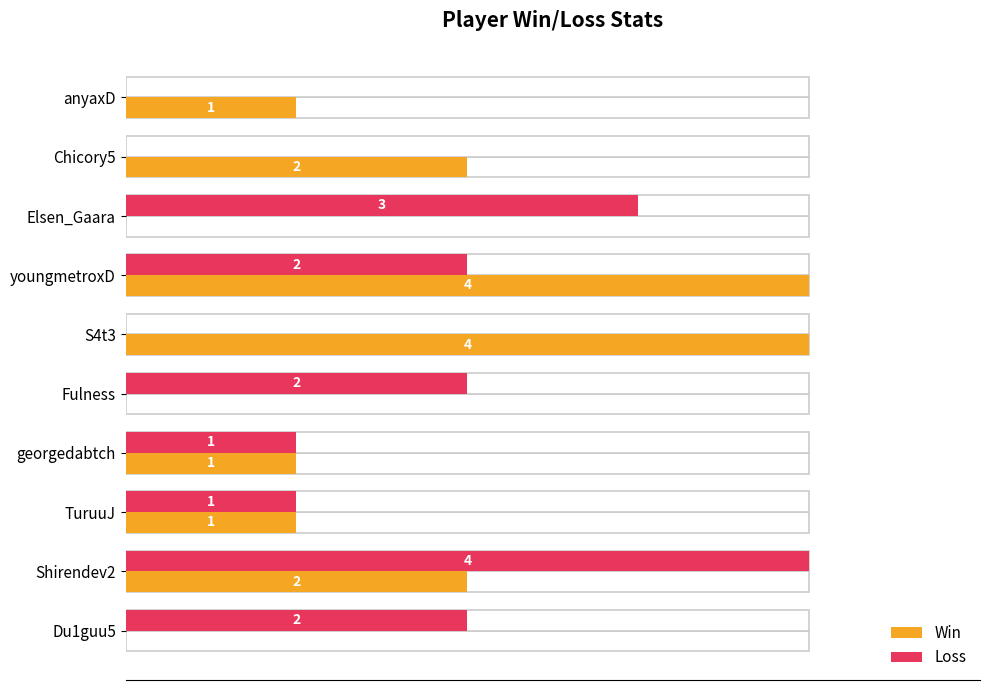

Count the Win values in the range 0 to 2.

8